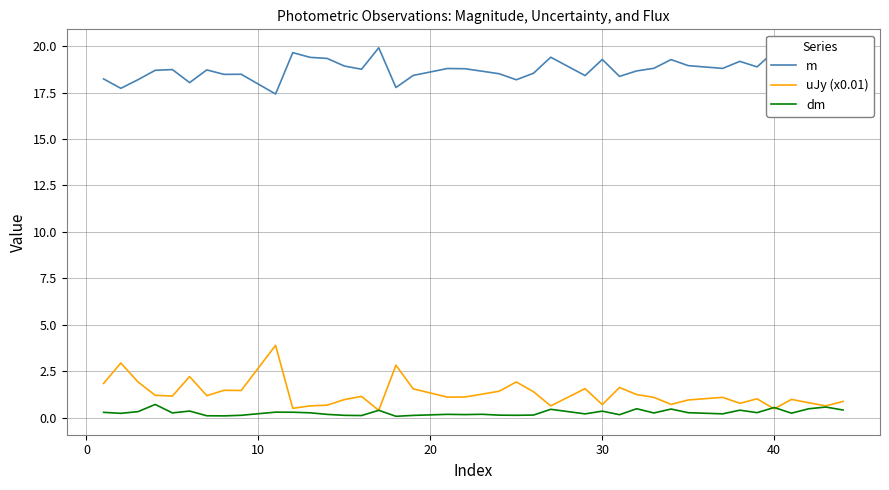

List the series in order of their peak value, lowest first.

dm, uJy (x0.01), m